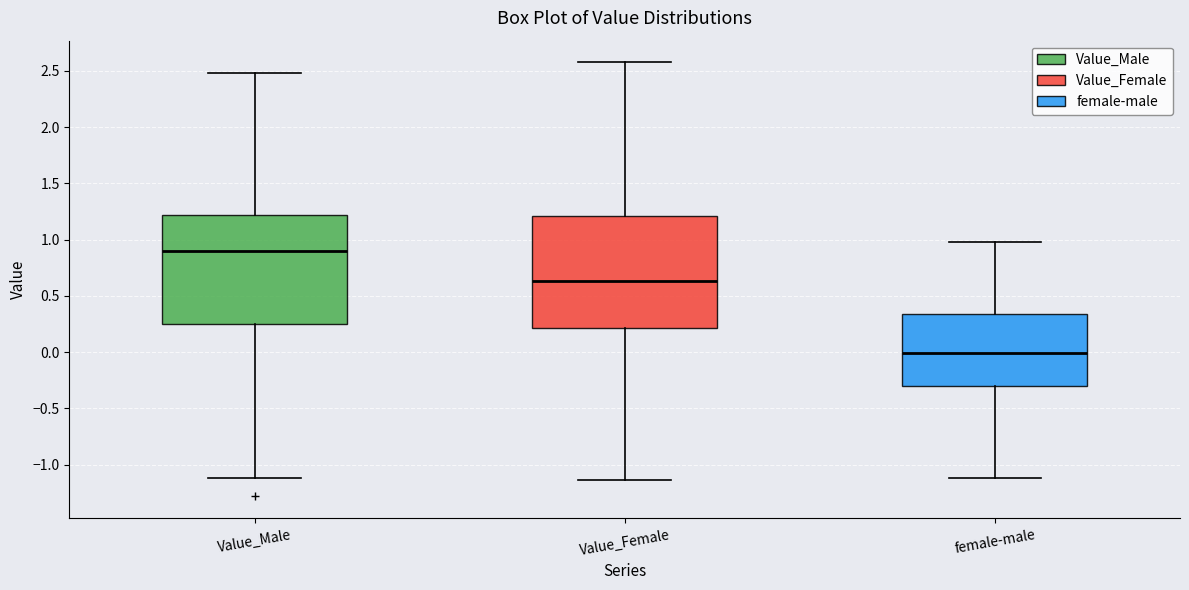

Reading left to right, read every box against the y-axis: the position of its median line, the range the box covers, and the ends of its whiskers. The values are not printed on the chart, so give them approximately, as read against the axis.

Value_Male: median 0.90, box 0.25 to 1.20, whiskers -1.10 to 2.50
Value_Female: median 0.65, box 0.20 to 1.20, whiskers -1.15 to 2.55
female-male: median 0.00, box -0.30 to 0.35, whiskers -1.10 to 1.00